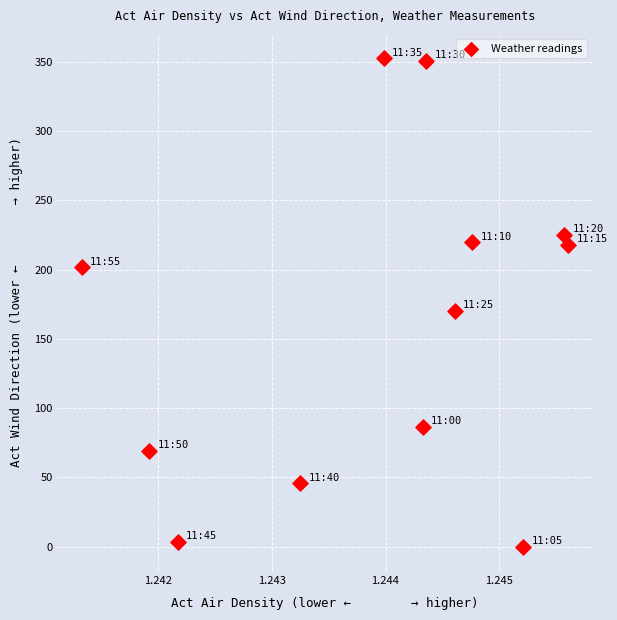

What is the average Y value?

161.8